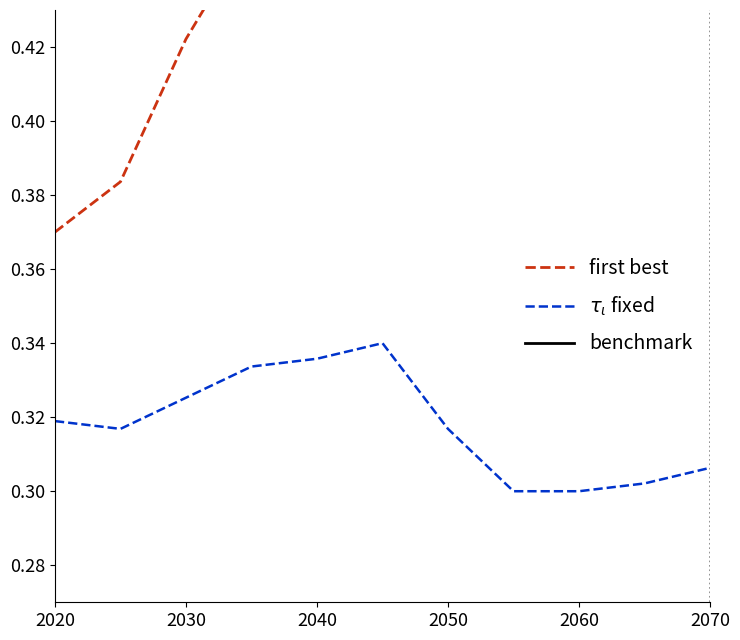

The first best series shows 0.1 at 2050. True or false?

False